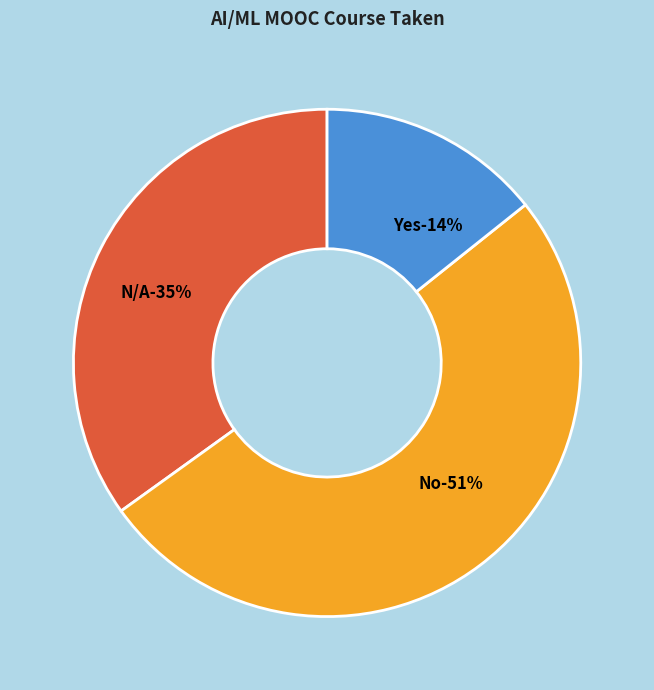

Which slice is the smallest?

Yes